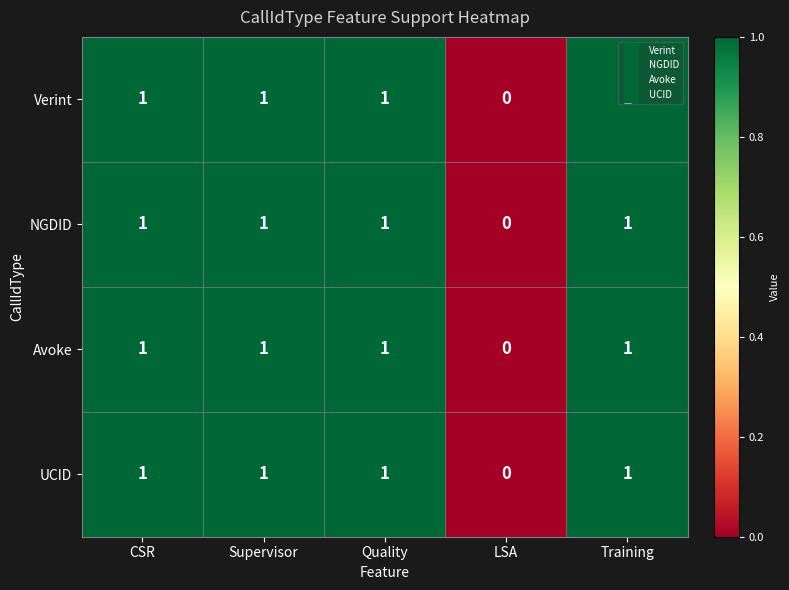

True or false: UCID has a value of 1 at Quality.

True